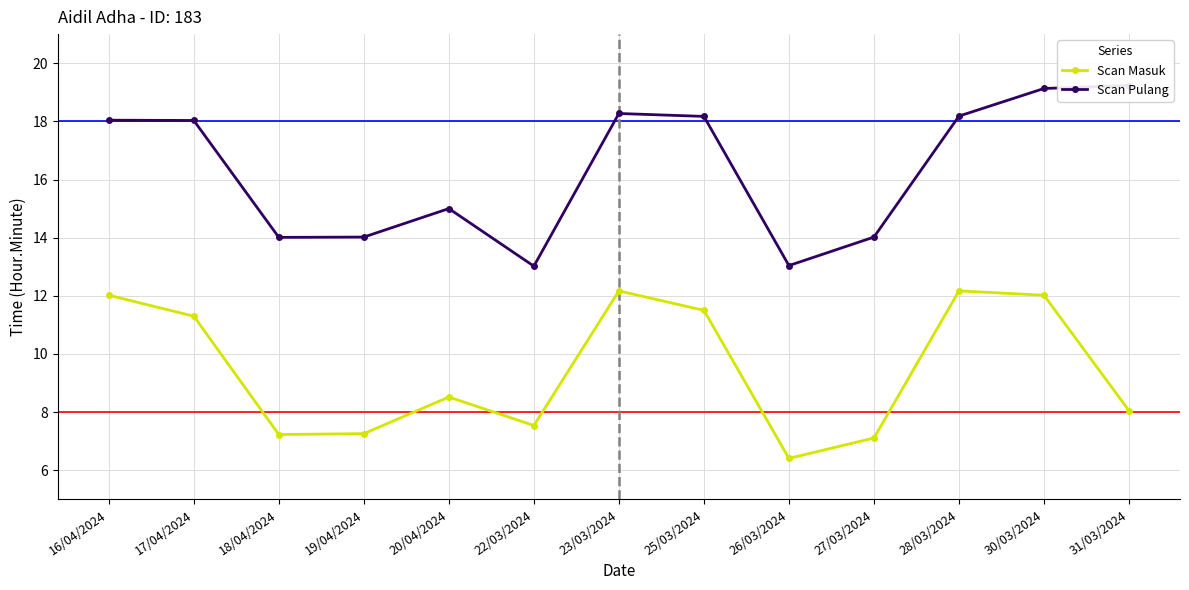

At which category is the sum across all series the highest?

30/03/2024